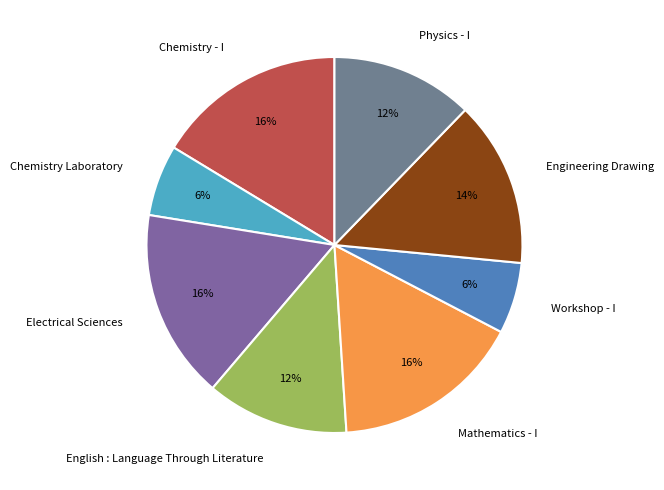

Is it true that Electrical Sciences is 3% of the pie?

False